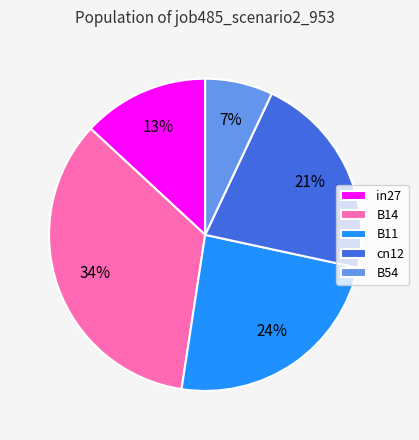

Between in27 and cn12, which is larger?

cn12